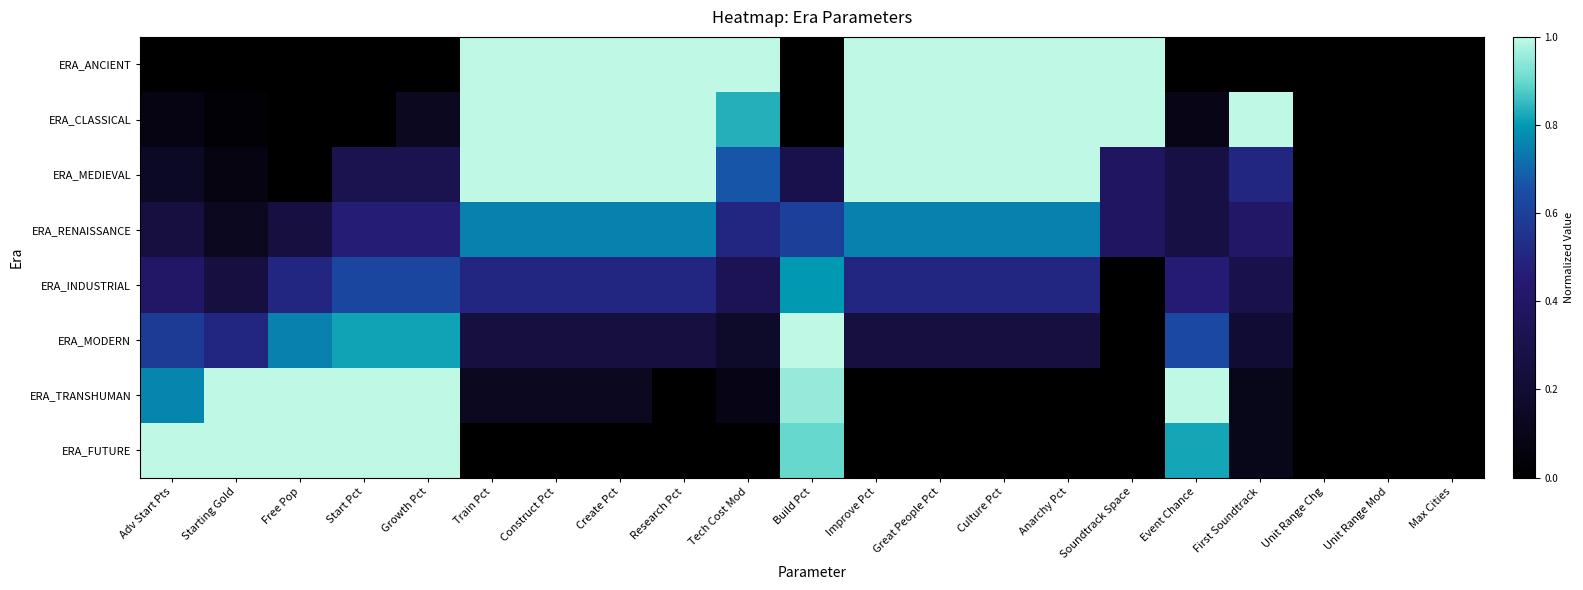

At Research Pct, list the series in order from smallest to largest.

ERA_TRANSHUMAN, ERA_FUTURE, ERA_MODERN, ERA_INDUSTRIAL, ERA_RENAISSANCE, ERA_ANCIENT, ERA_CLASSICAL, ERA_MEDIEVAL